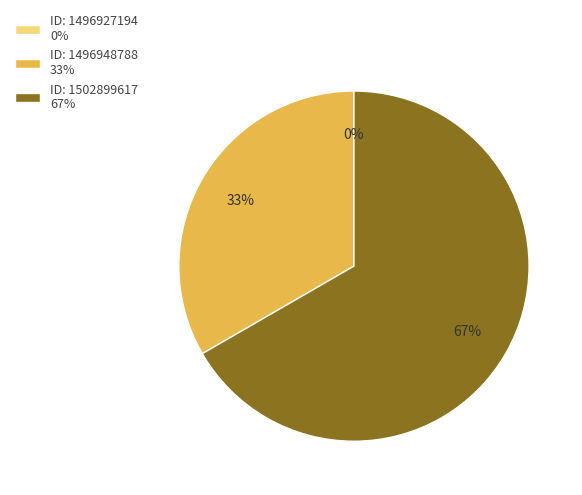

What is the majority slice?

ID: 1502899617 67%